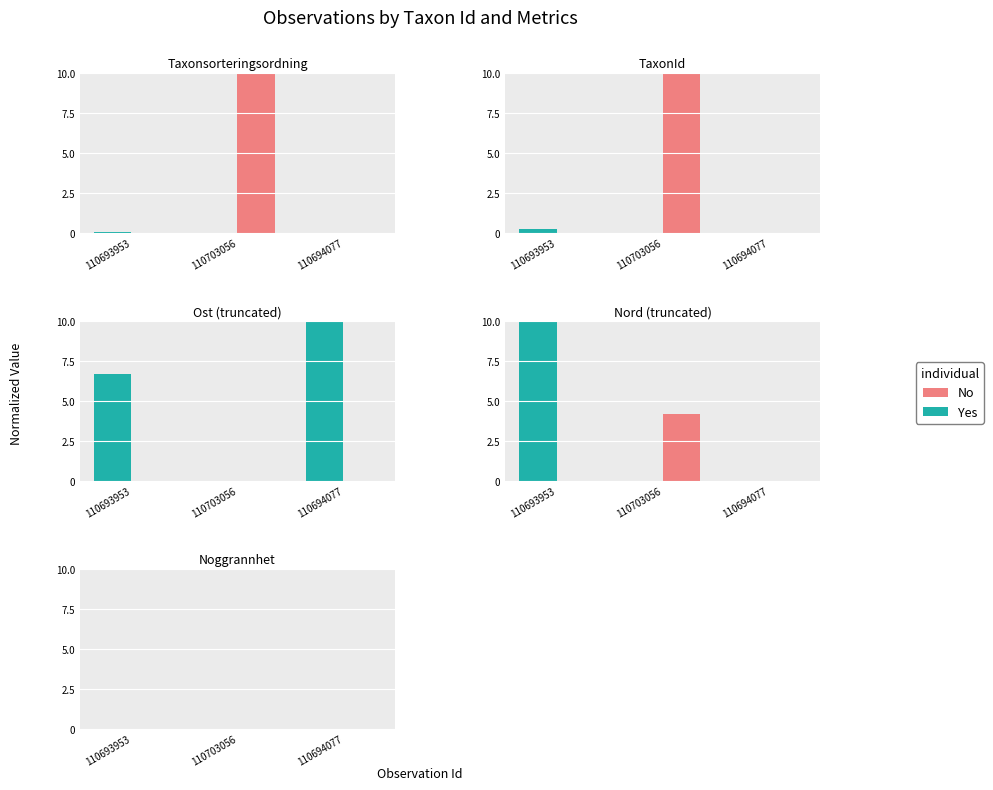

Rank the categories by Ost value from highest to lowest.

110694077, 110693953, 110703056